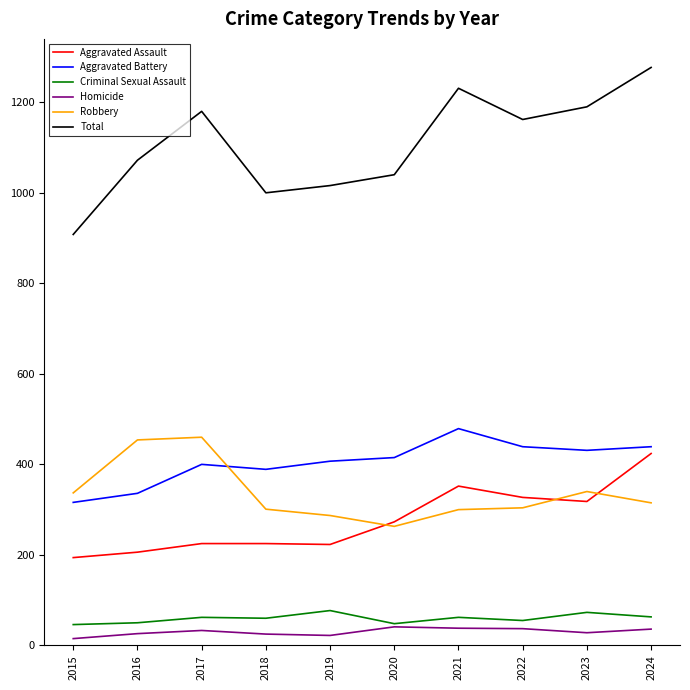

In Criminal Sexual Assault, how many points are higher than both neighbors (excluding endpoints)?

4